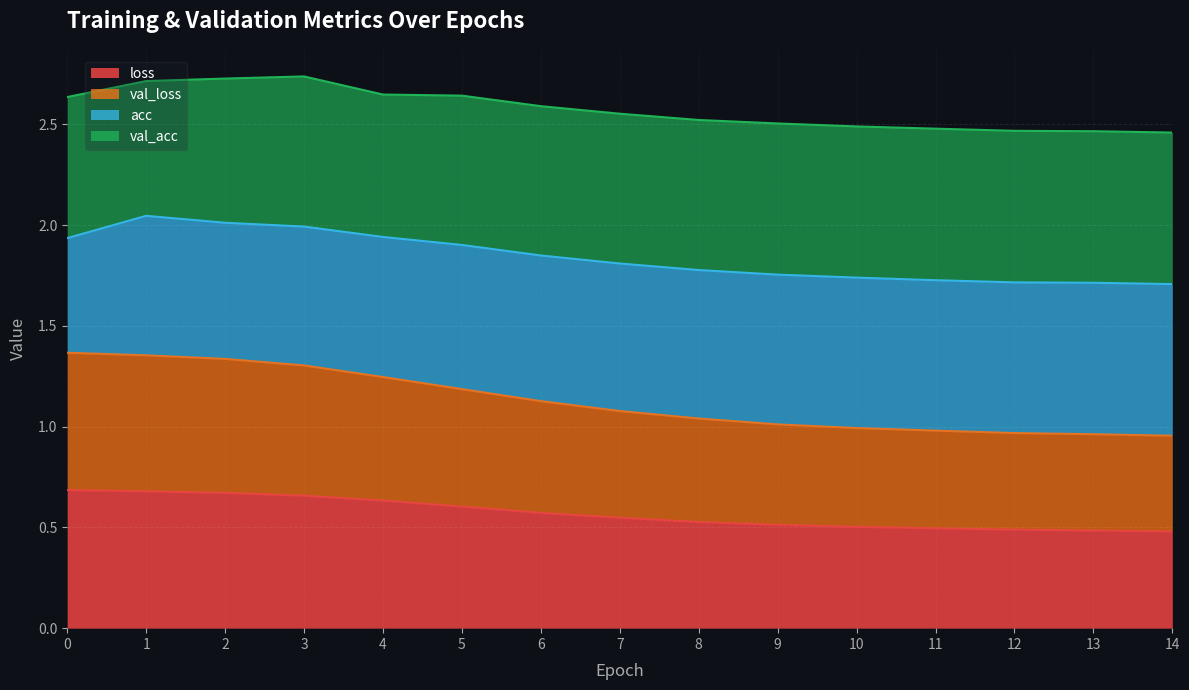

Which category has the lowest value in the val_loss series?

14